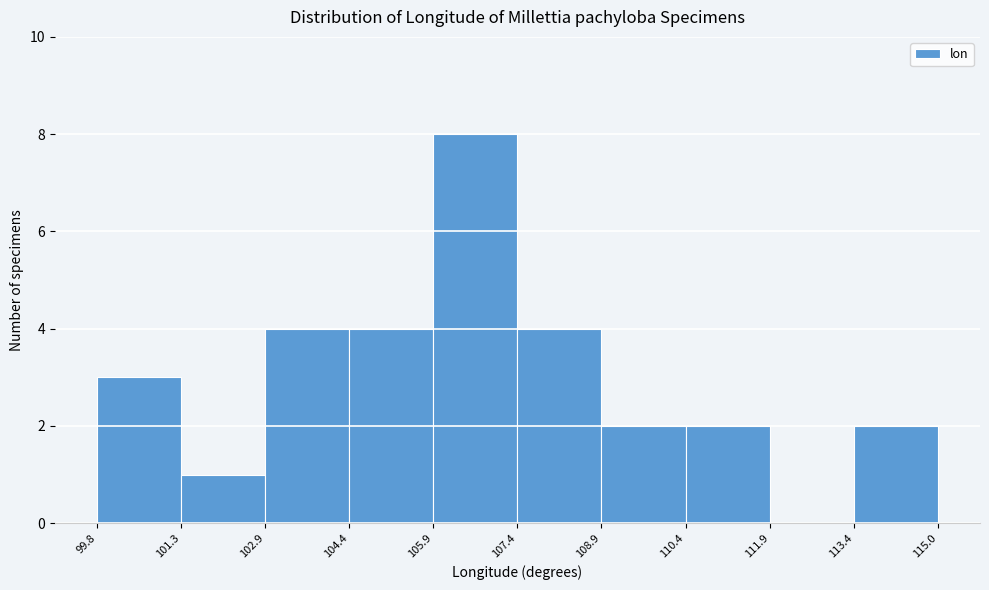

Which range on the x-axis has the tallest bar?

105.9 to 107.4